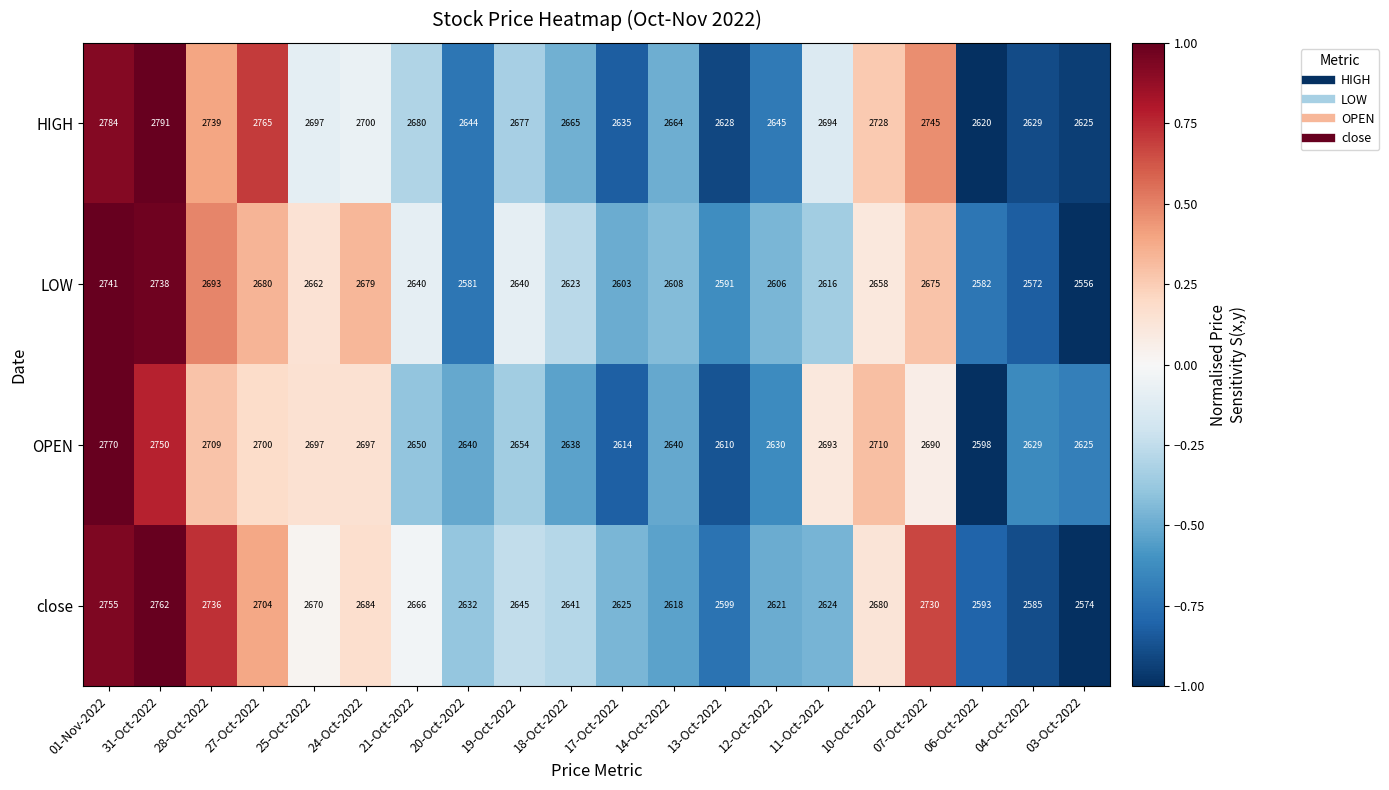

What is the total value across all series at 18-Oct-2022?

10567